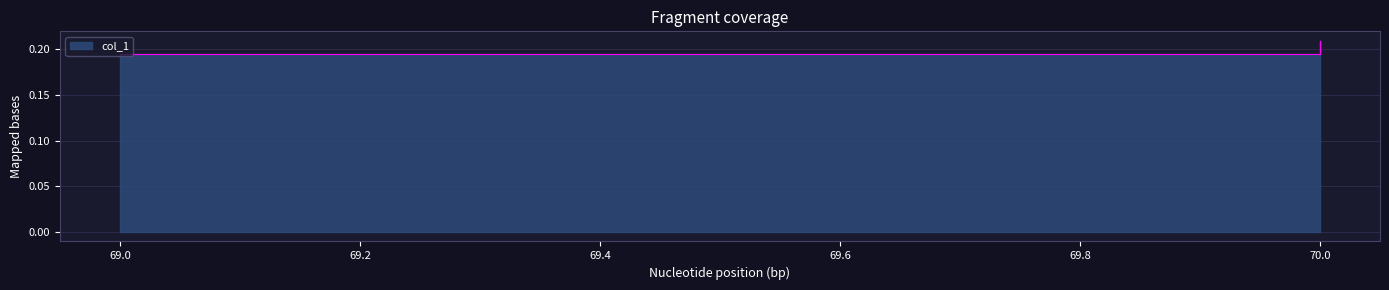

What is the value of the 1st point from the left?

0.2